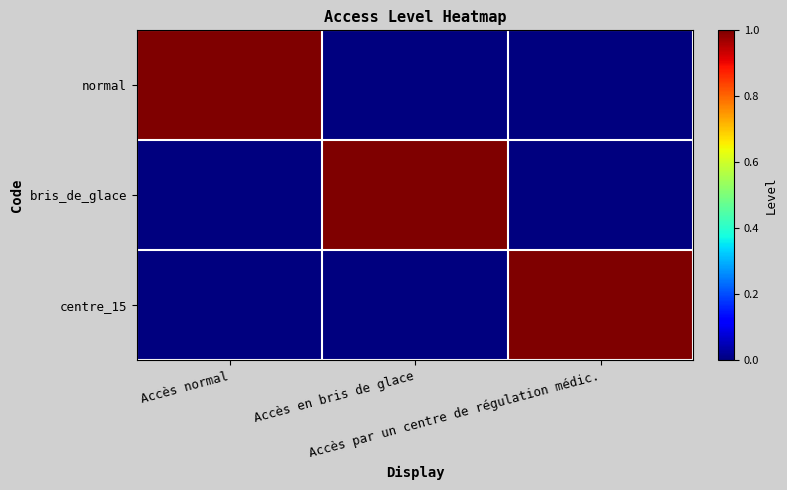

Reading right to left, transcribe all the data shown in this chart.

normal: Accès par un centre de régulation médic.=0	Accès en bris de glace=0	Accès normal=1
bris_de_glace: Accès par un centre de régulation médic.=0	Accès en bris de glace=1	Accès normal=0
centre_15: Accès par un centre de régulation médic.=1	Accès en bris de glace=0	Accès normal=0